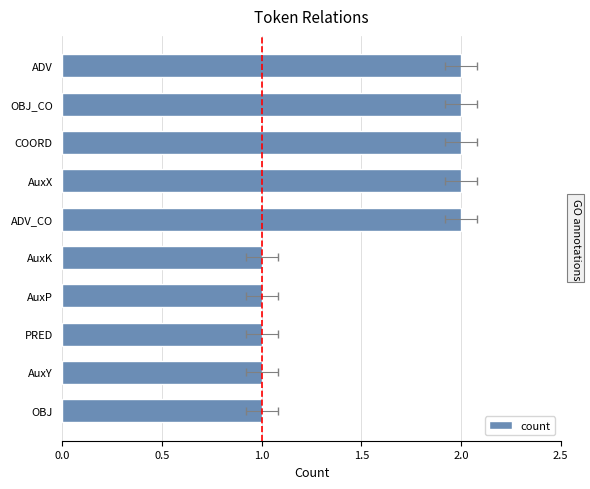

Count the values in the range 1 to 2.

10